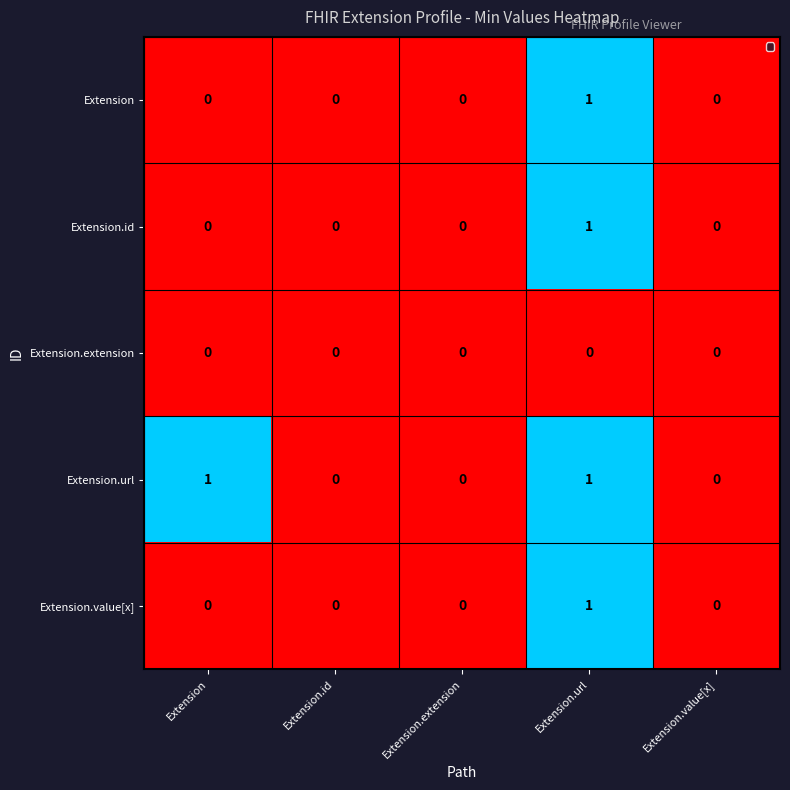

Reading right to left, extract all data points from this chart.

Extension: Extension.value[x]=0	Extension.url=1	Extension.extension=0	Extension.id=0	Extension=0
Extension.id: Extension.value[x]=0	Extension.url=1	Extension.extension=0	Extension.id=0	Extension=0
Extension.extension: Extension.value[x]=0	Extension.url=0	Extension.extension=0	Extension.id=0	Extension=0
Extension.url: Extension.value[x]=0	Extension.url=1	Extension.extension=0	Extension.id=0	Extension=1
Extension.value[x]: Extension.value[x]=0	Extension.url=1	Extension.extension=0	Extension.id=0	Extension=0